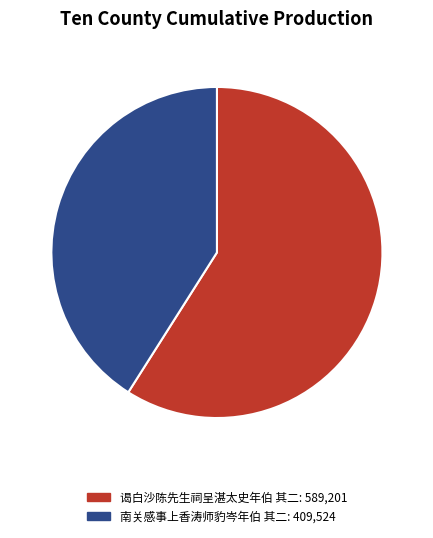

Does 南关感事上香涛师豹岑年伯 其二 represent more than half of the total?

No